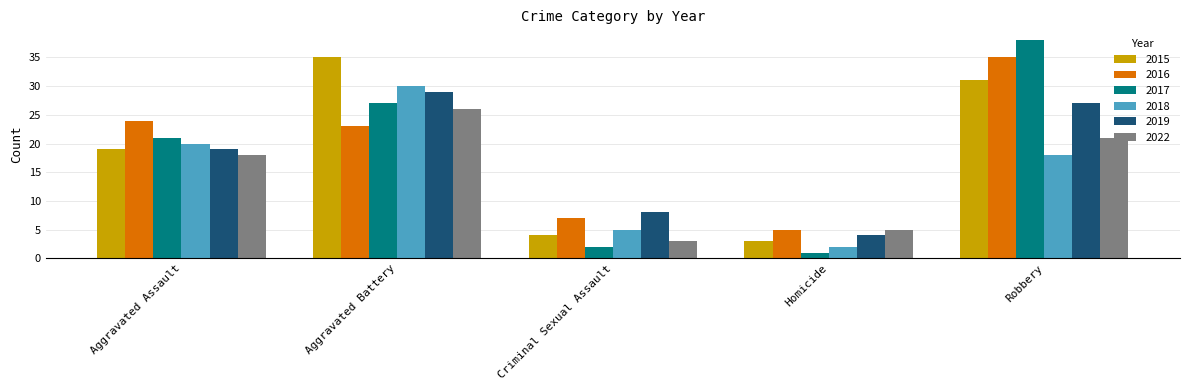

Reading right to left, extract all data points from this chart.

2015: Robbery=31	Homicide=3	Criminal Sexual Assault=4	Aggravated Battery=35	Aggravated Assault=19
2016: Robbery=35	Homicide=5	Criminal Sexual Assault=7	Aggravated Battery=23	Aggravated Assault=24
2017: Robbery=38	Homicide=1	Criminal Sexual Assault=2	Aggravated Battery=27	Aggravated Assault=21
2018: Robbery=18	Homicide=2	Criminal Sexual Assault=5	Aggravated Battery=30	Aggravated Assault=20
2019: Robbery=27	Homicide=4	Criminal Sexual Assault=8	Aggravated Battery=29	Aggravated Assault=19
2022: Robbery=21	Homicide=5	Criminal Sexual Assault=3	Aggravated Battery=26	Aggravated Assault=18